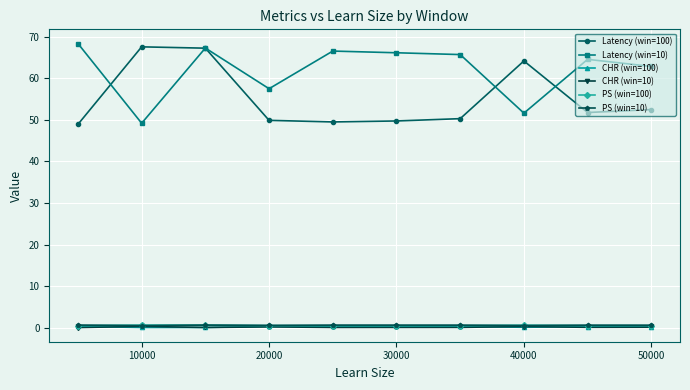

What is the maximum value shown in the chart?

68.3